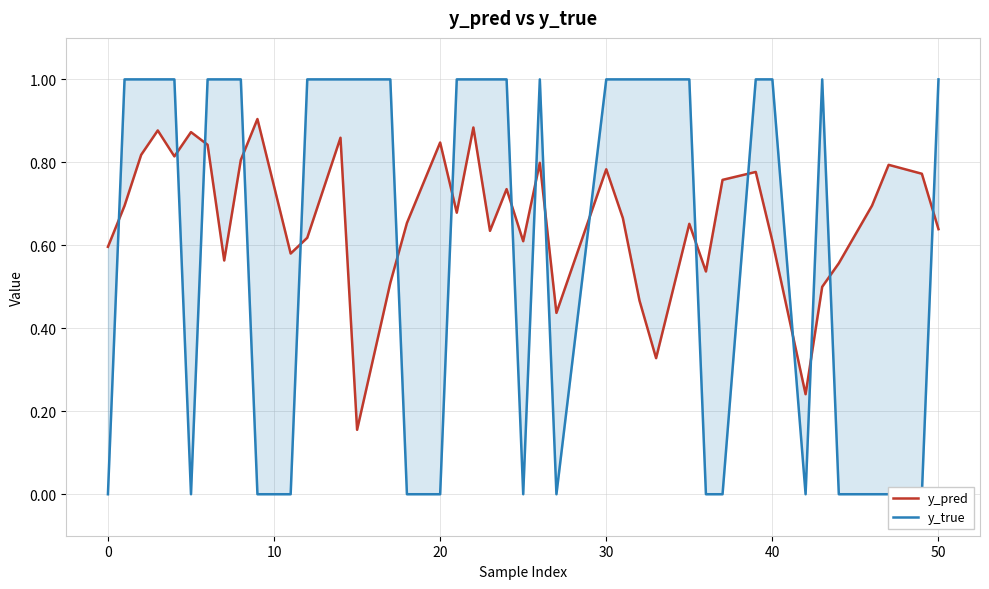

List the series in order of their overall mean, highest first.

y_pred, y_true